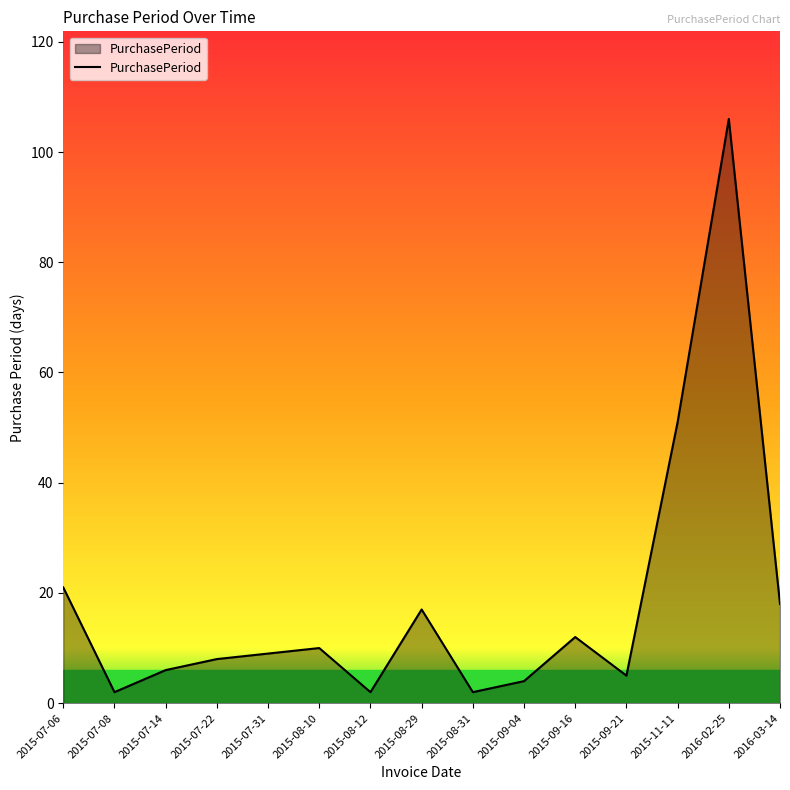

Approximately how many times larger is the value at 2016-02-25 compared to 2015-07-06?

5.0